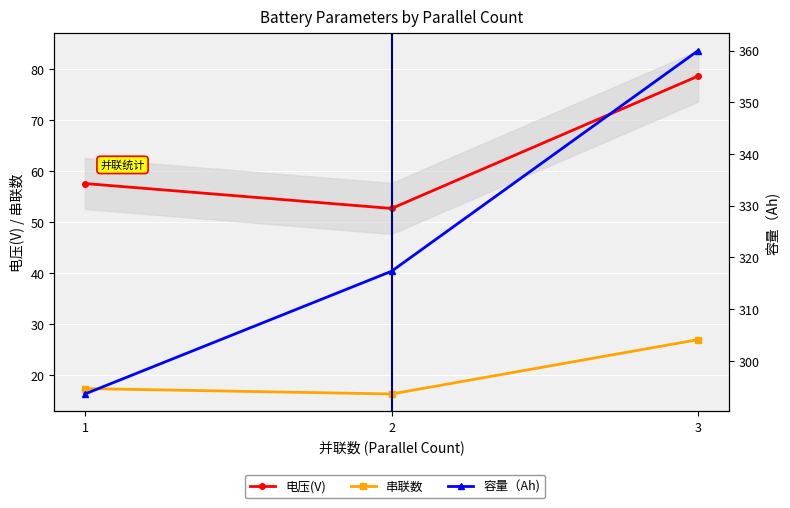

What are all the series names shown in the legend?

电压(V), 串联数, 容量（Ah)